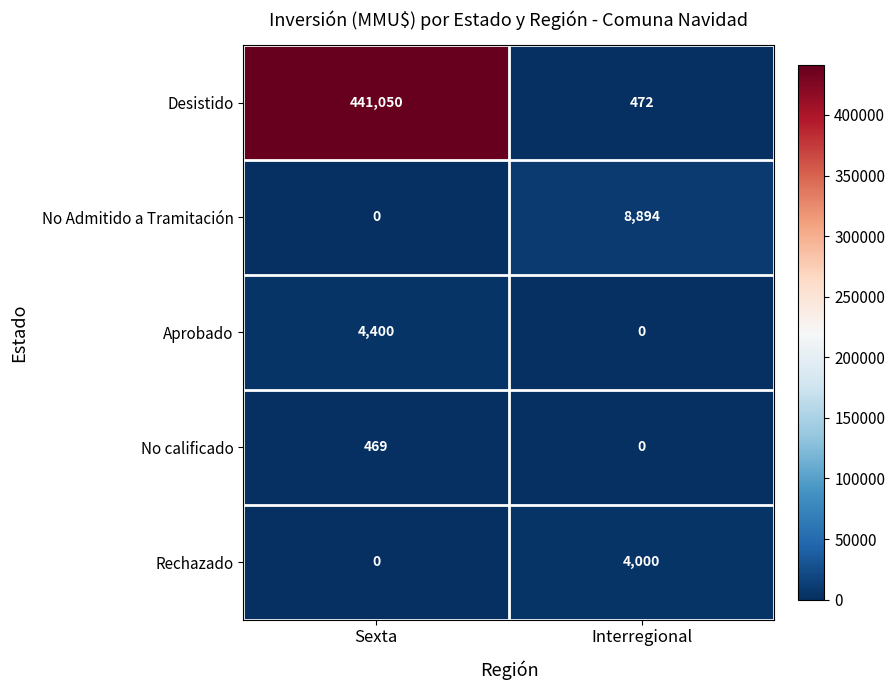

At which category is the sum across all series the highest?

Sexta